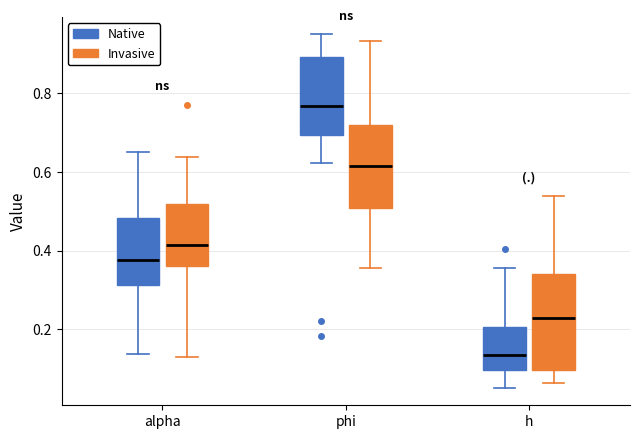

Reading left to right, read every box against the y-axis: the position of its median line, the range the box covers, and the ends of its whiskers. The values are not printed on the chart, so give them approximately, as read against the axis.

alpha (Native): median 0.38, box 0.32 to 0.48, whiskers 0.14 to 0.66
alpha (Invasive): median 0.42, box 0.36 to 0.52, whiskers 0.12 to 0.64
phi (Native): median 0.76, box 0.70 to 0.90, whiskers 0.62 to 0.96
phi (Invasive): median 0.62, box 0.50 to 0.72, whiskers 0.36 to 0.94
h (Native): median 0.14, box 0.10 to 0.20, whiskers 0.06 to 0.36
h (Invasive): median 0.22, box 0.10 to 0.34, whiskers 0.06 to 0.54